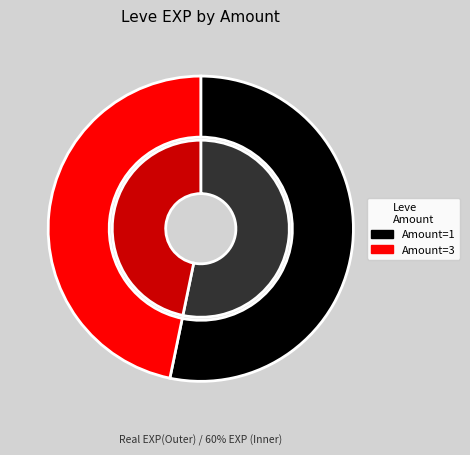

Is it true that 4 is 8% of the pie?

False